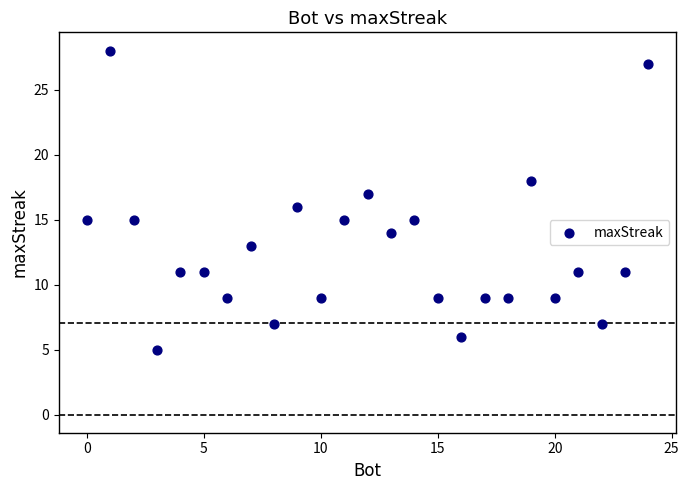

What is the range of X values (max minus min)?

24